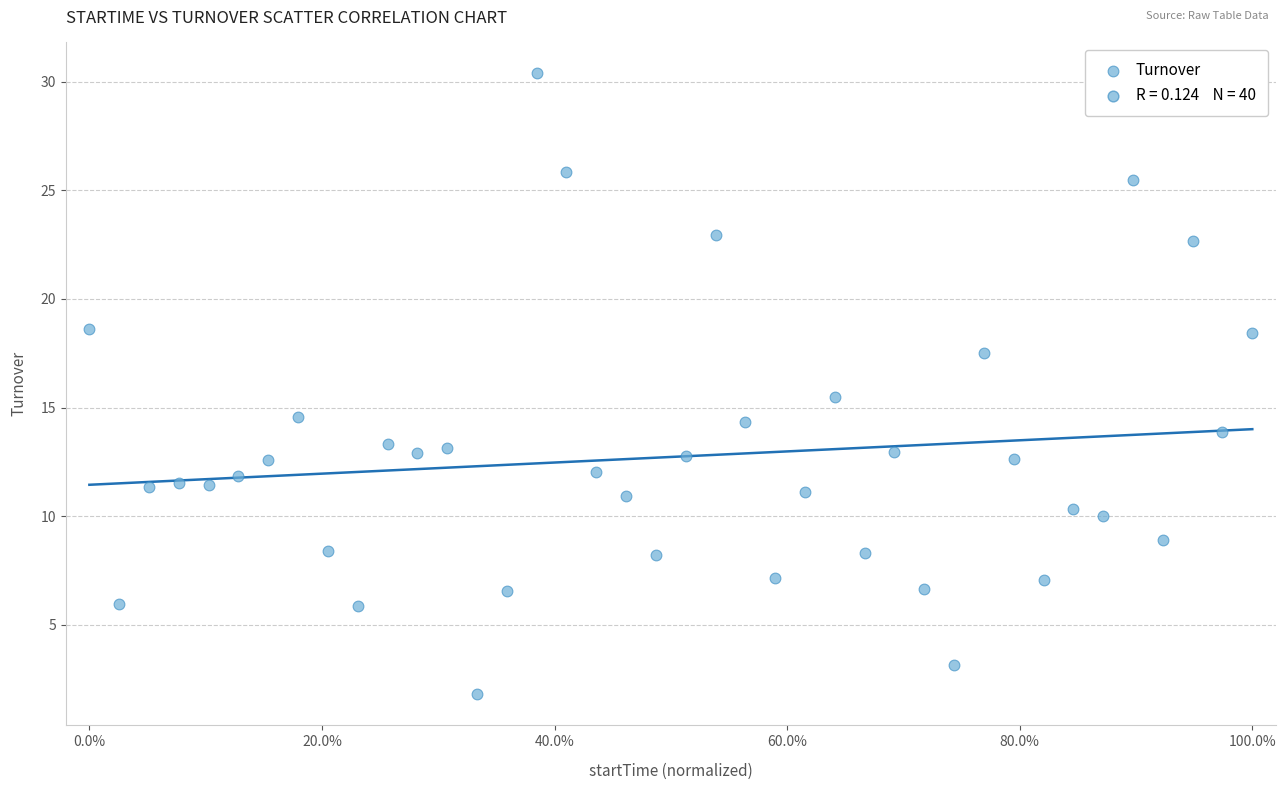

What Y value in the scatter plot is closest to 16?

15.5